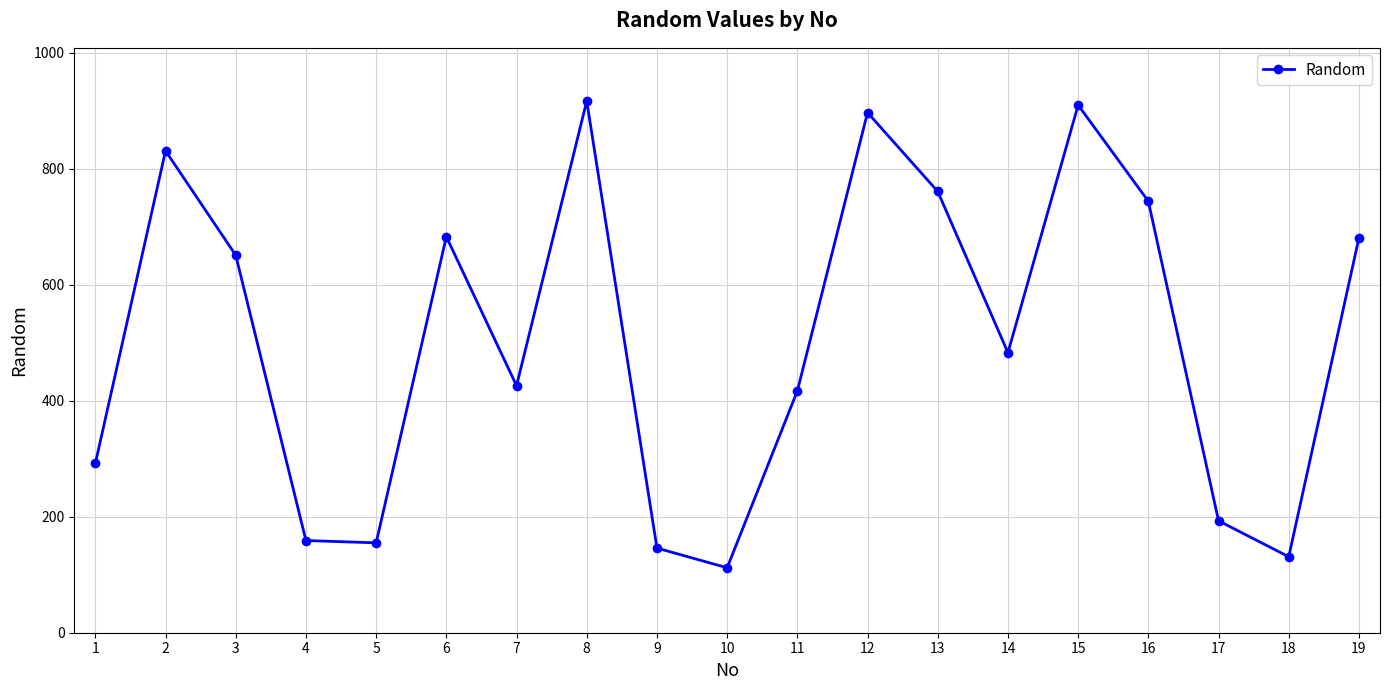

What is the change in value from 13 to 18?

-630